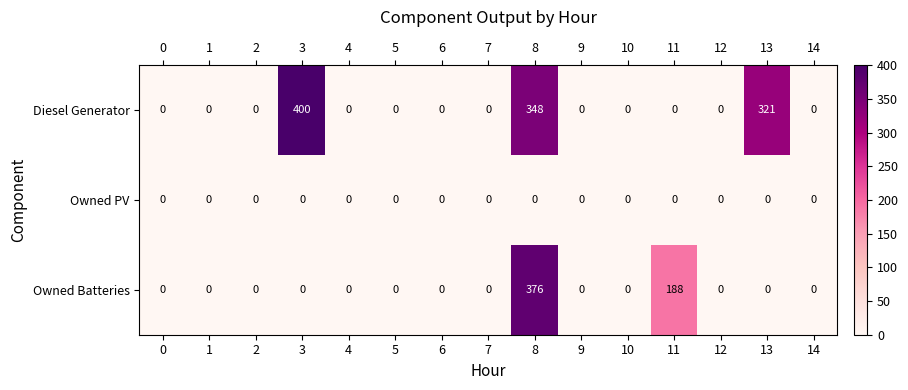

Rank the series by their average value, from highest to lowest.

Diesel Generator, Owned Batteries, Owned PV